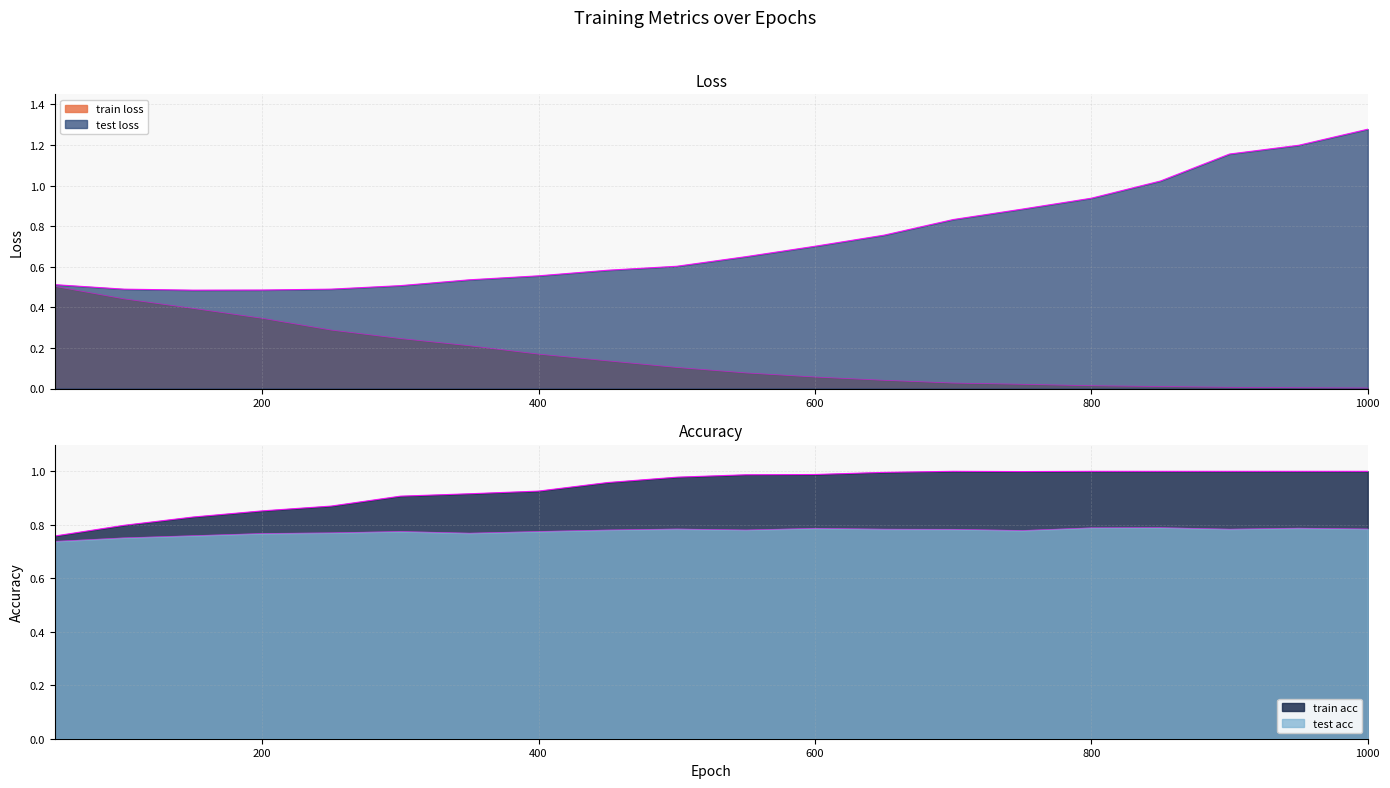

What is the difference between the train loss values at 50 and 200?

0.2